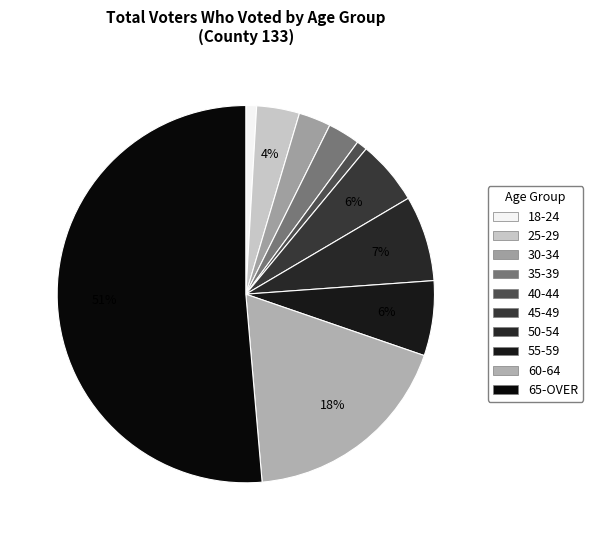

To the nearest percent, what percentage of the pie is 25-29?

4%